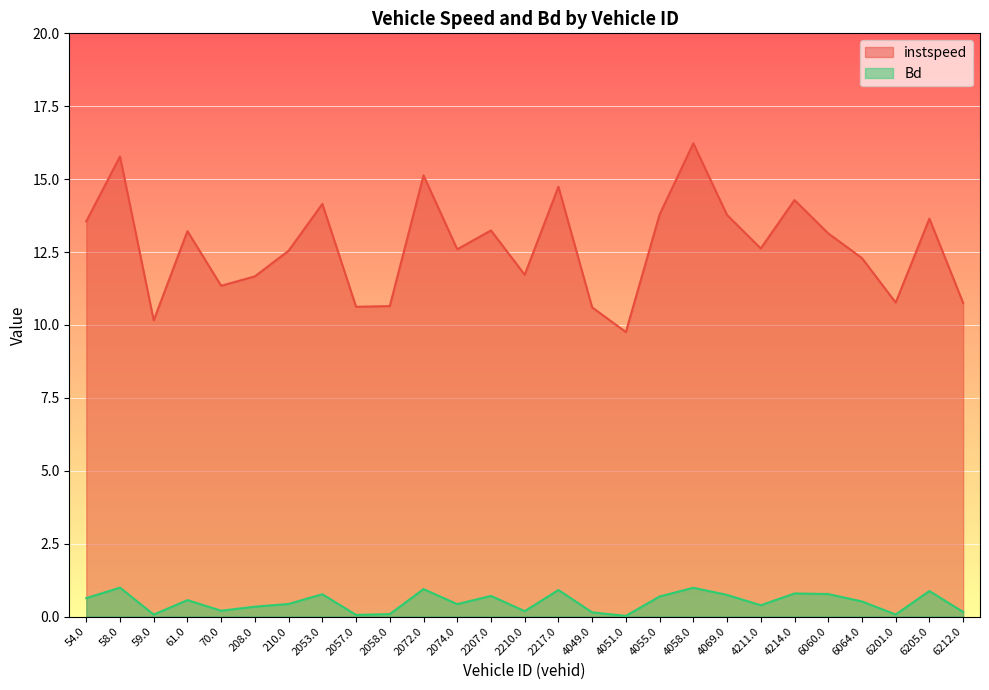

What is the difference between the highest and lowest values at 61.0?

12.7